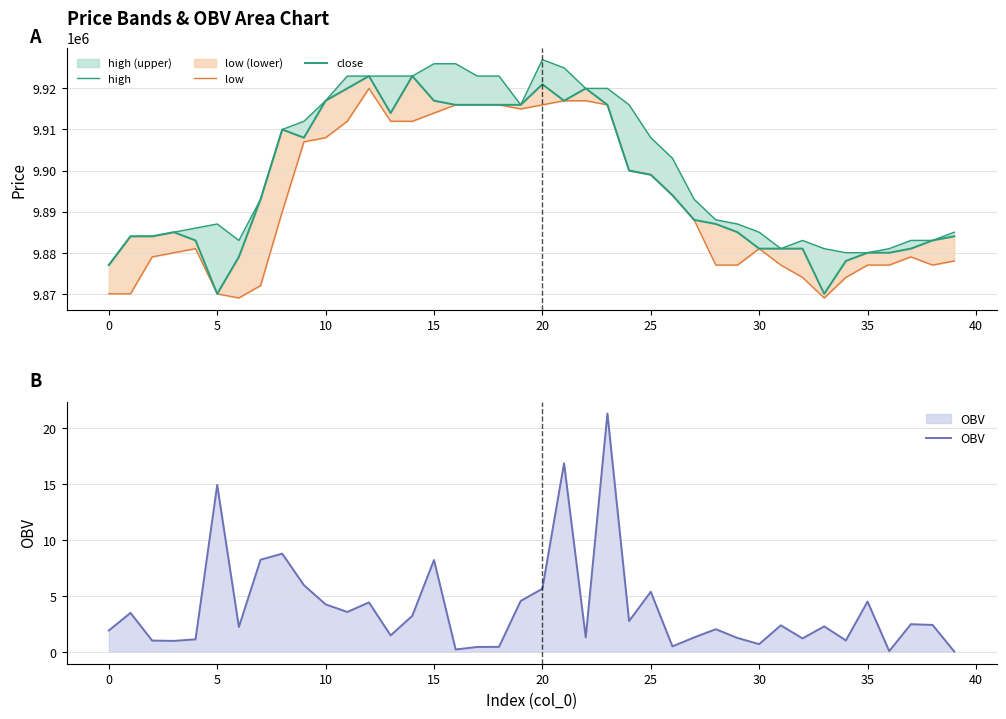

What is the value of the high point at the 40th from the left?

9885000.0